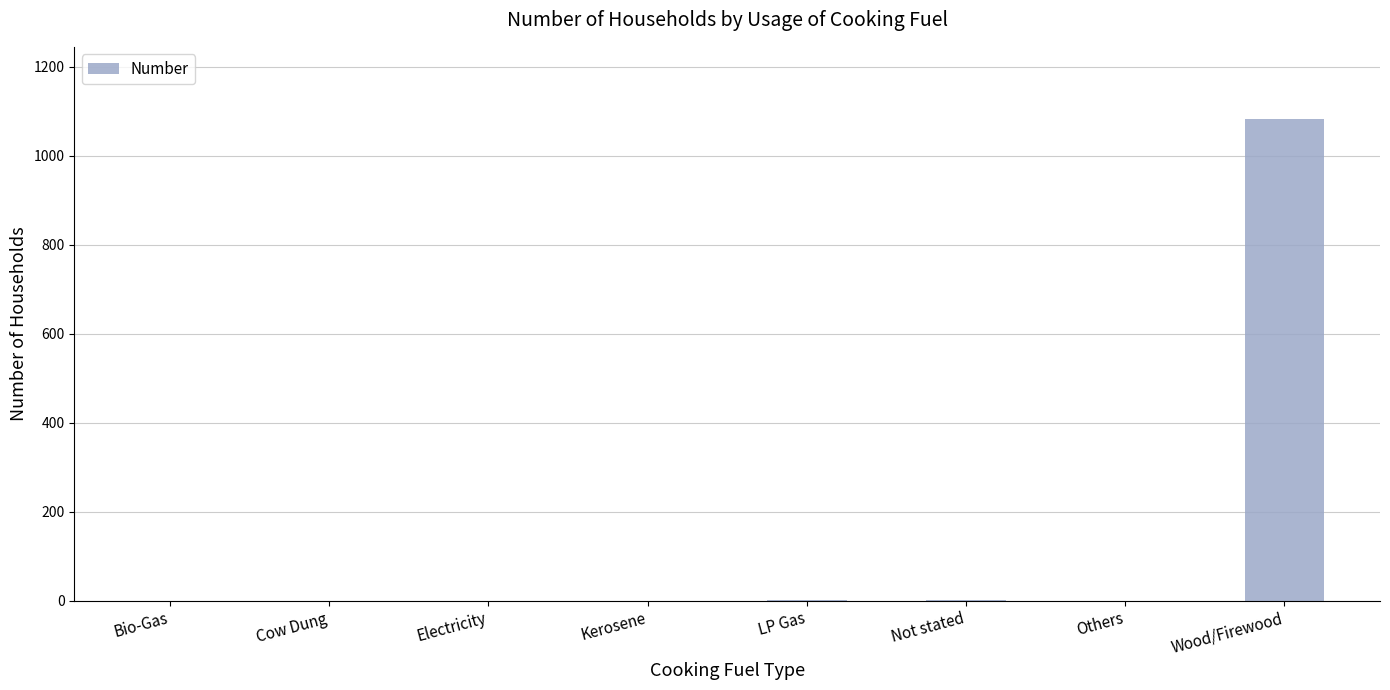

How many values exceed 0?

3